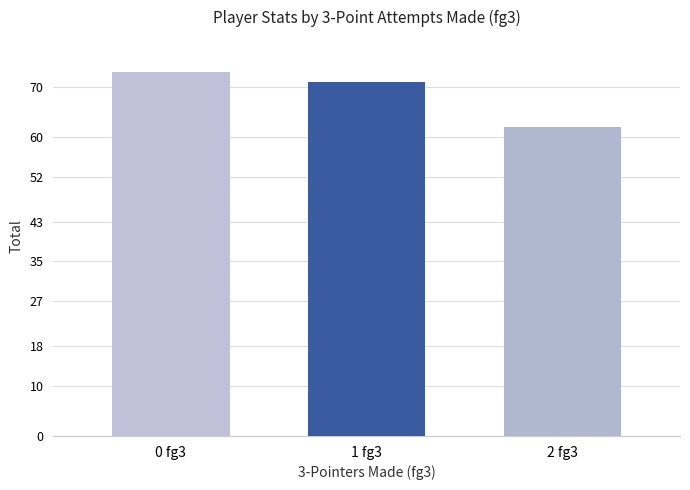

What position from the left is 1 fg3?

2